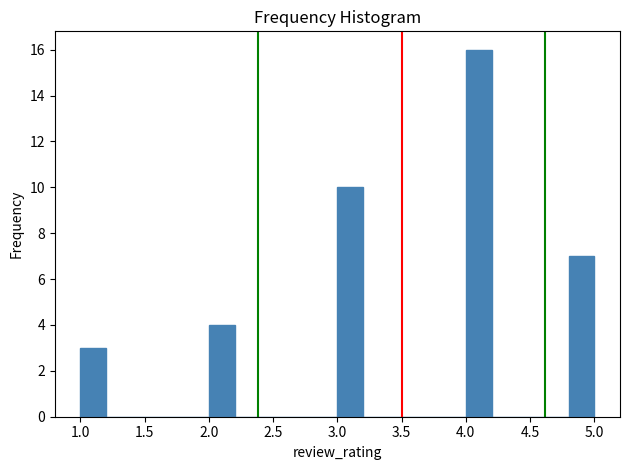

Reading left to right, list every bar in this chart as the range it spans on the x-axis followed by its height. The values are not printed on the chart, so give them approximately, as read against the axis.

1.0 to 1.2: 3
1.2 to 1.4: 0
1.4 to 1.6: 0
1.6 to 1.8: 0
1.8 to 2.0: 0
2.0 to 2.2: 4
2.2 to 2.4: 0
2.4 to 2.6: 0
2.6 to 2.8: 0
2.8 to 3.0: 0
3.0 to 3.2: 10
3.2 to 3.4: 0
3.4 to 3.6: 0
3.6 to 3.8: 0
3.8 to 4.0: 0
4.0 to 4.2: 16
4.2 to 4.4: 0
4.4 to 4.6: 0
4.6 to 4.8: 0
4.8 to 5.0: 7